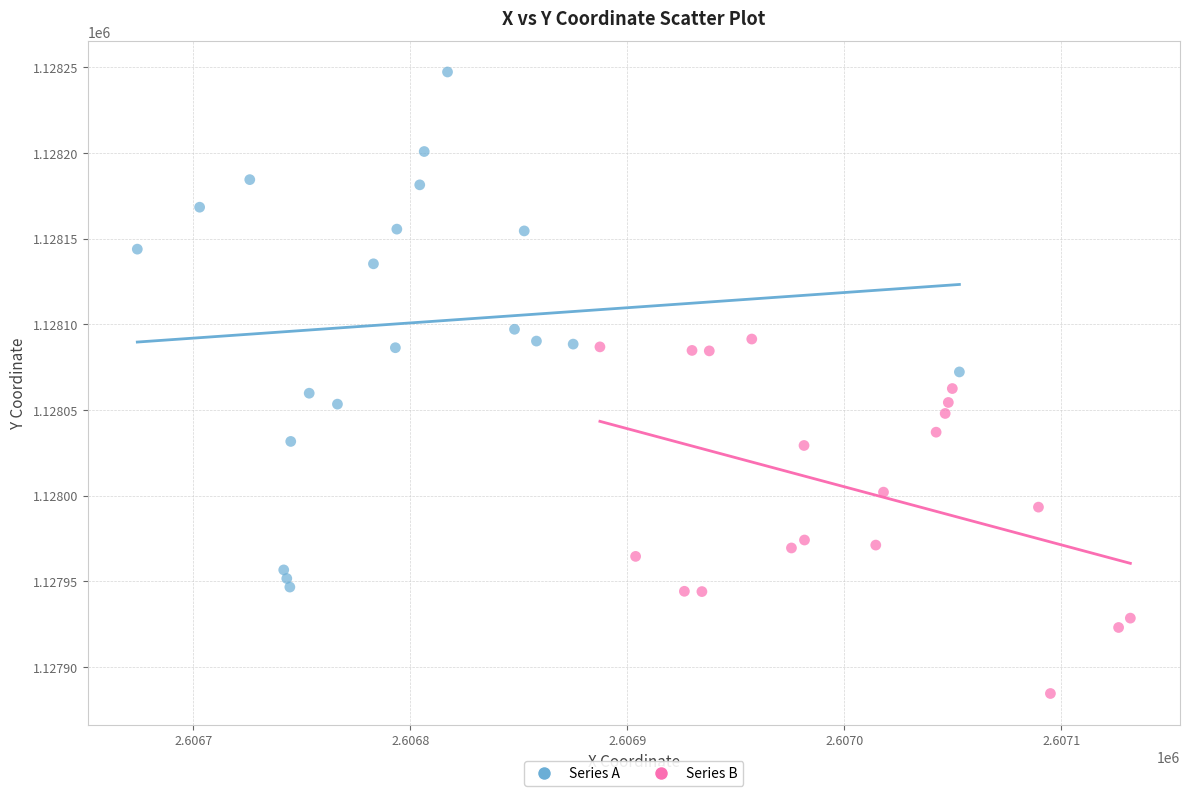

Which series reaches the maximum Y coordinate?

Series A